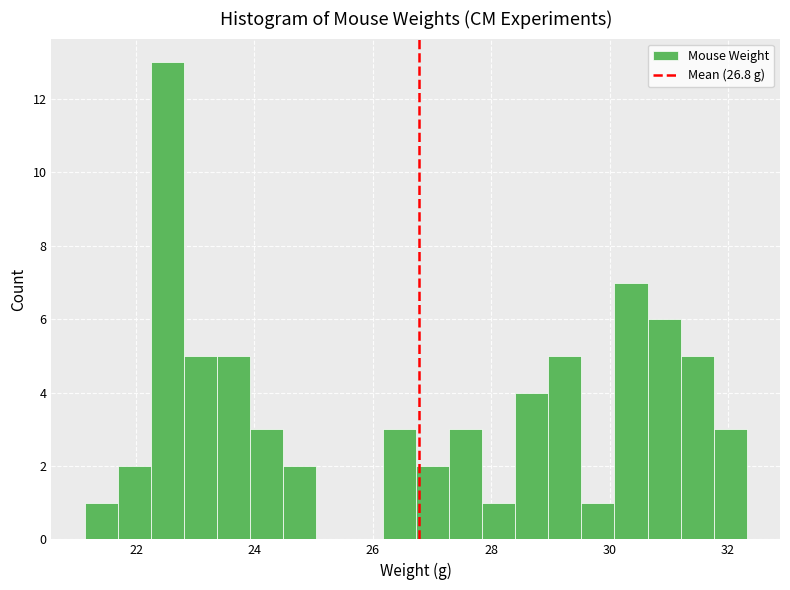

Read against the x-axis, roughly where is the centre of the tallest bar?

22.6